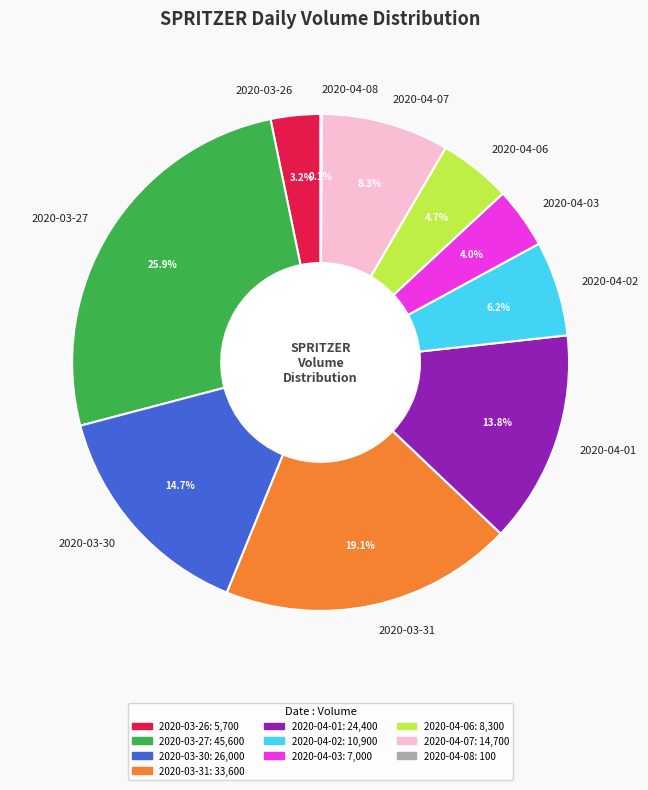

Which category has the biggest portion of the pie?

2020-03-27